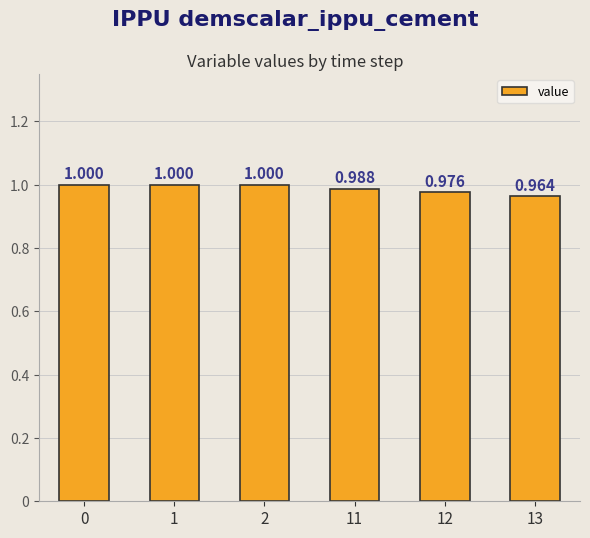

Are the bars horizontal?

No